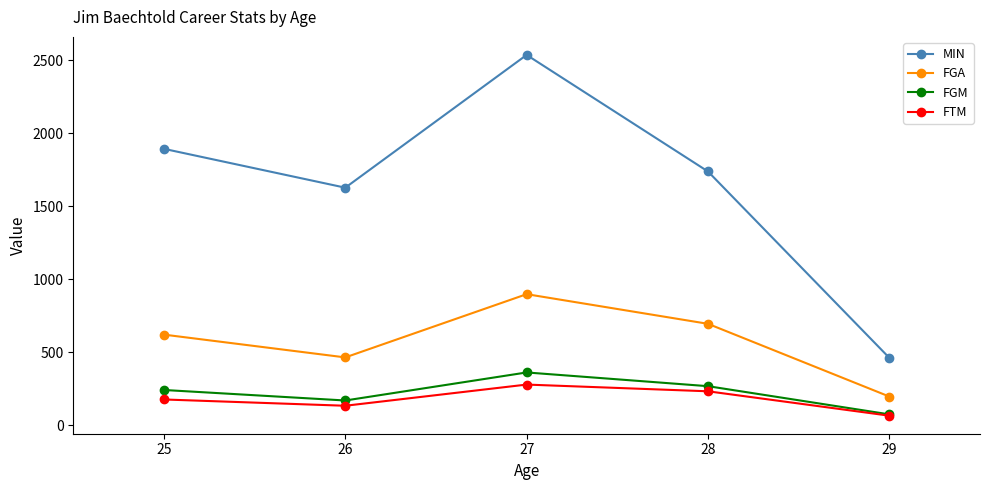

Between 25 and 29, which series saw the biggest shift?

MIN